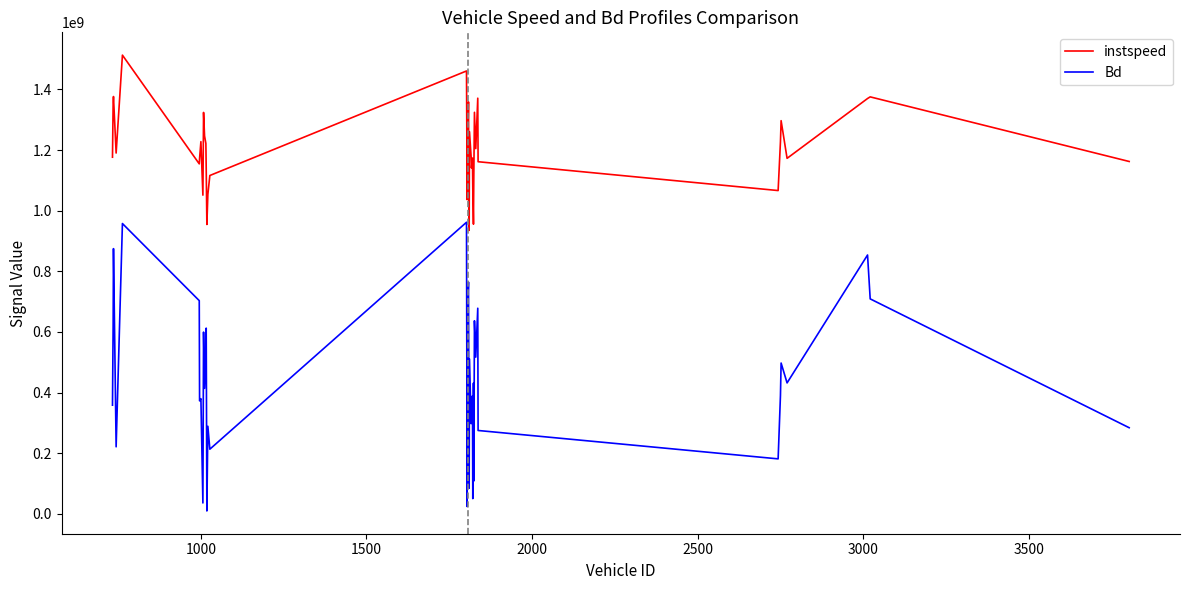

Which series has the largest range (max minus min)?

Bd